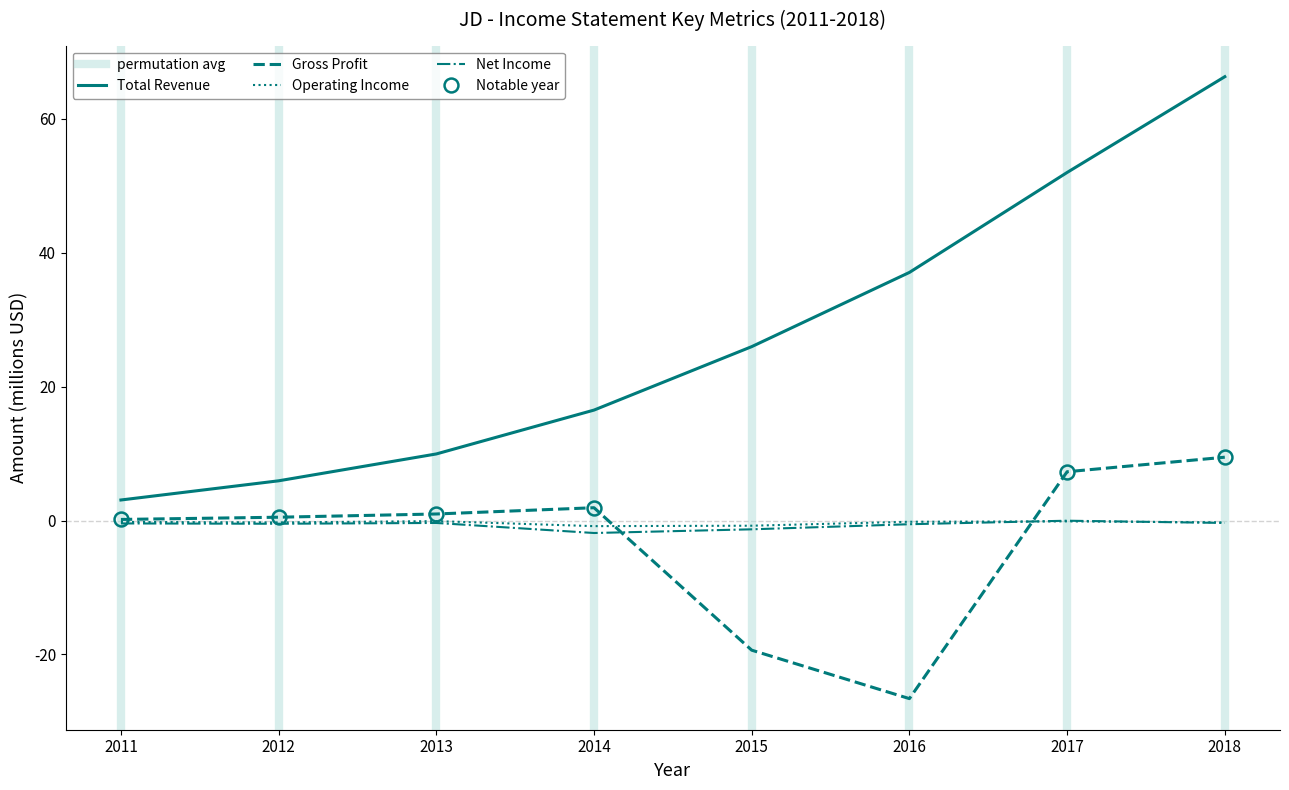

The Total Revenue series shows 16.5 at 2014. True or false?

True